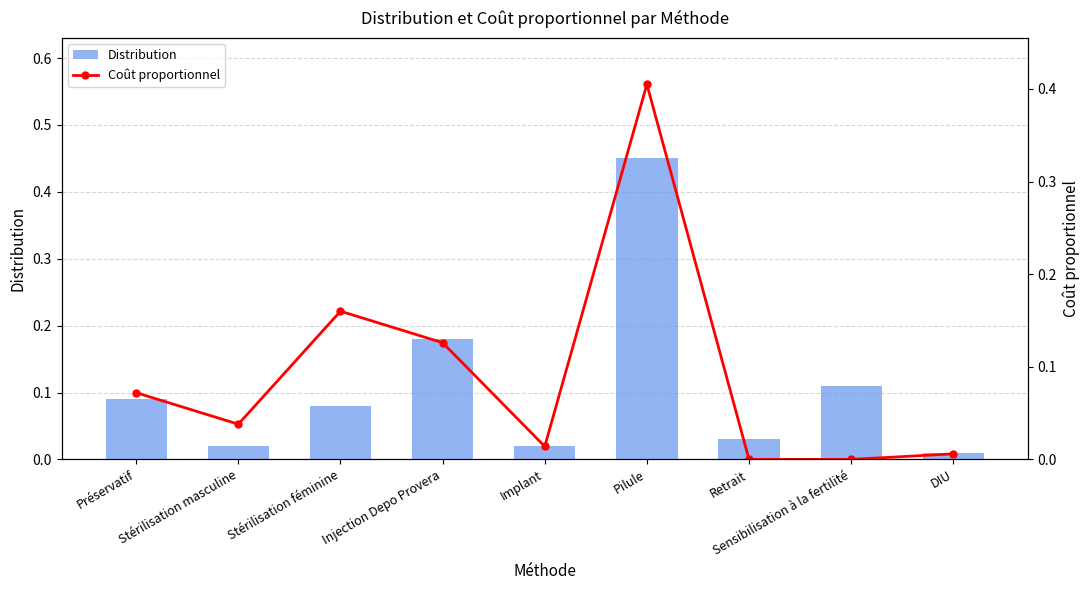

What is the difference between the highest and lowest values at Stérilisation féminine?

0.1